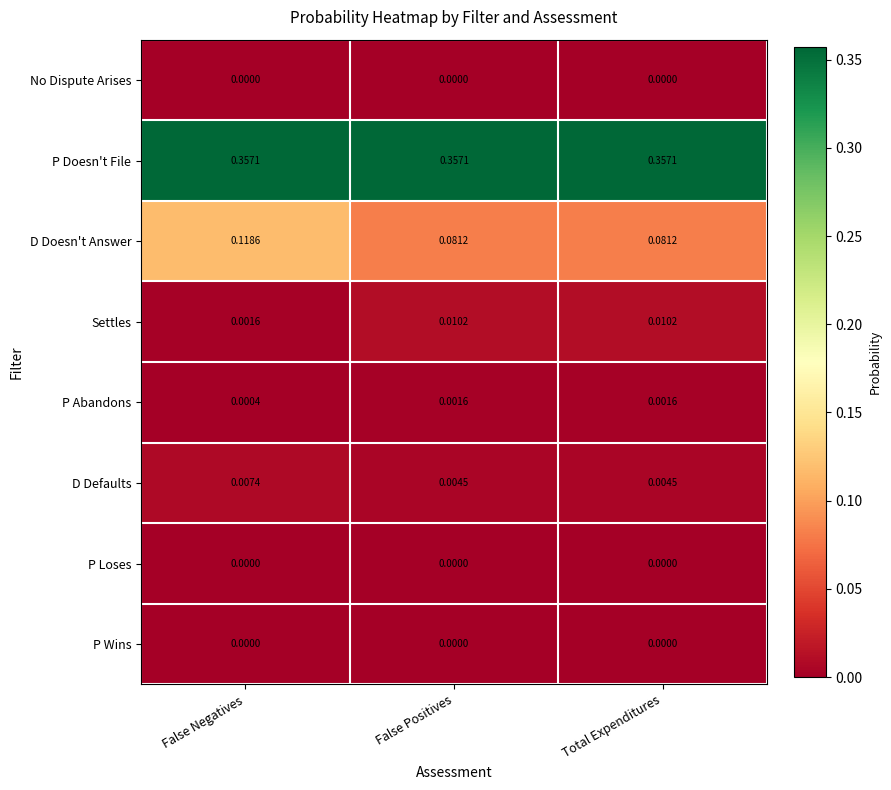

Which series has the widest spread of values?

D Doesn't Answer